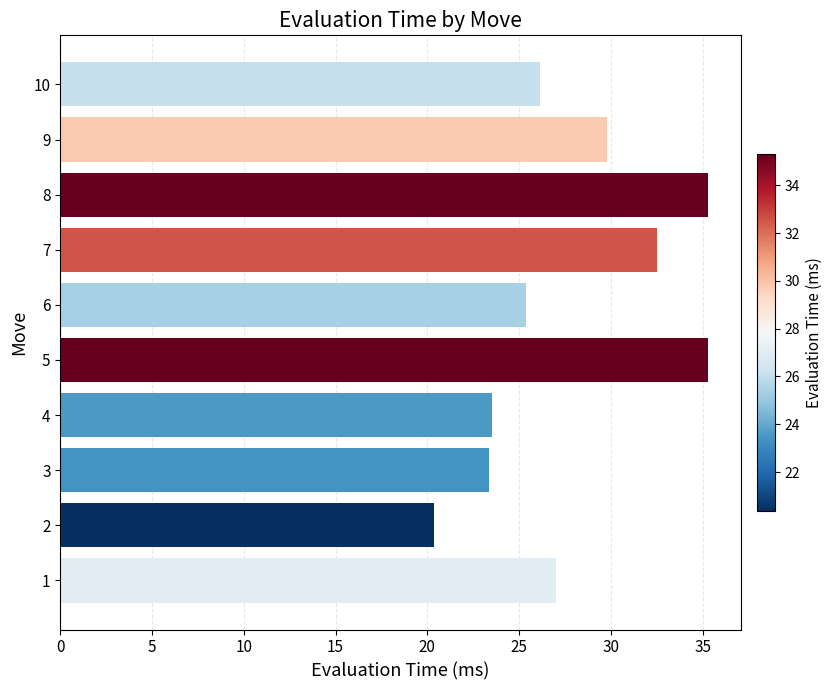

What is the ratio of the value at 8 to the value at 10?

1.4